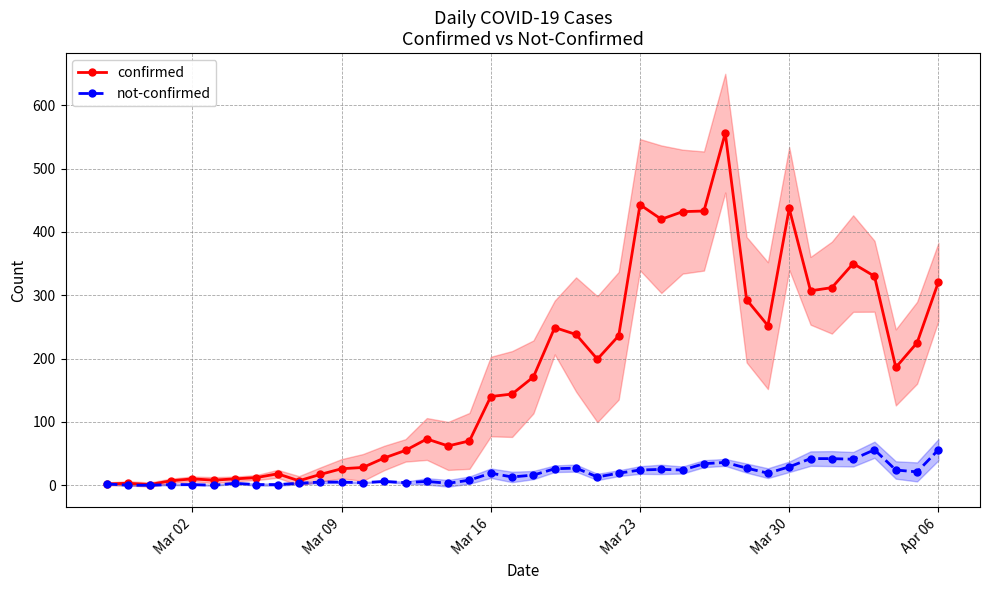

Which series has the largest total across all categories?

confirmed